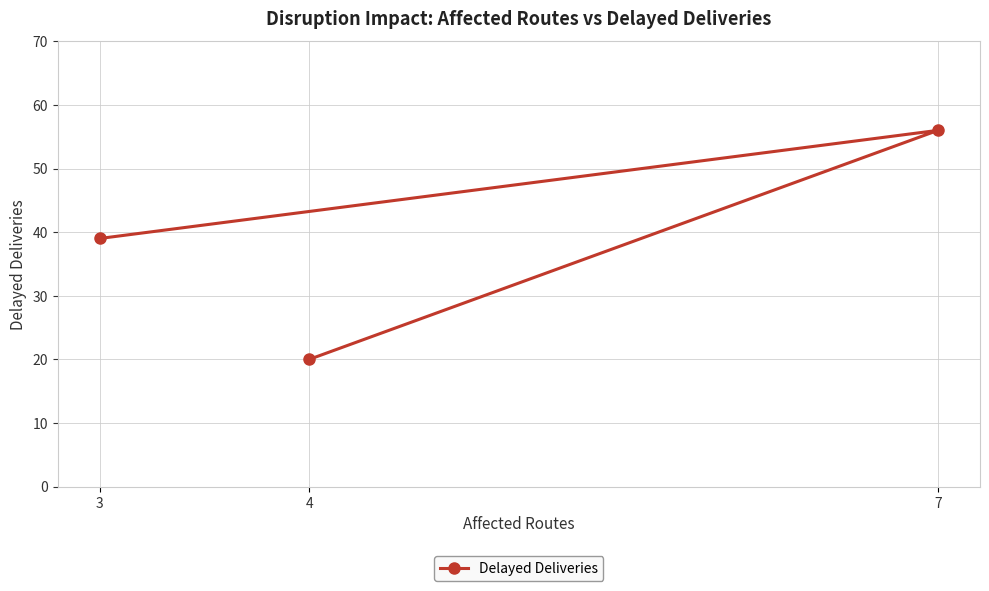

How many values are below 39?

1